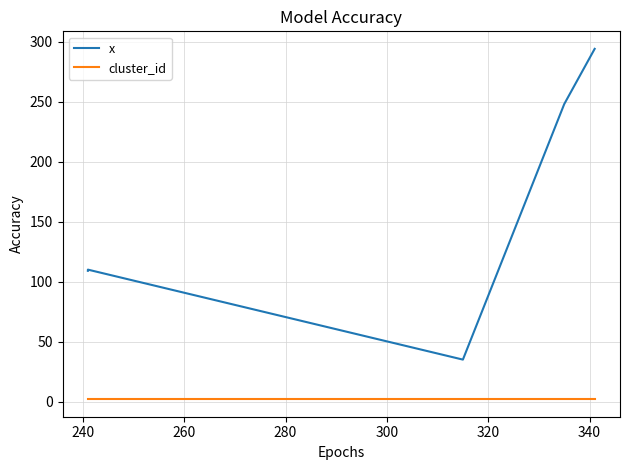

What is the sum of all x values?

796